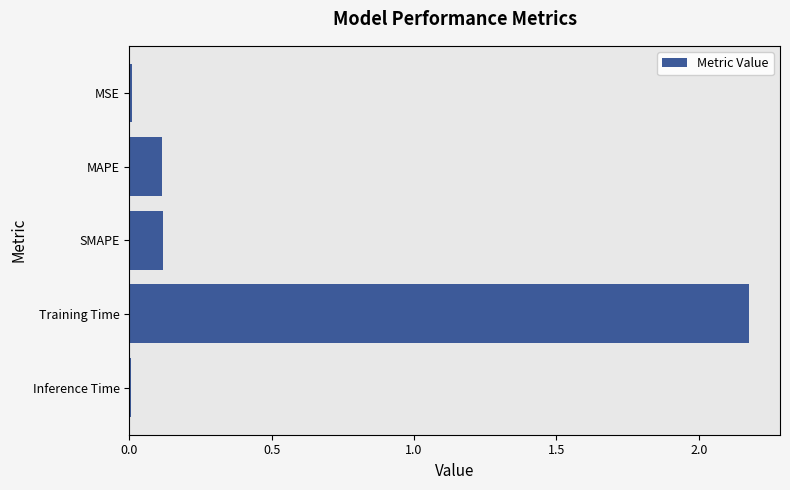

True or false: the data shows 0.1 at MAPE.

True